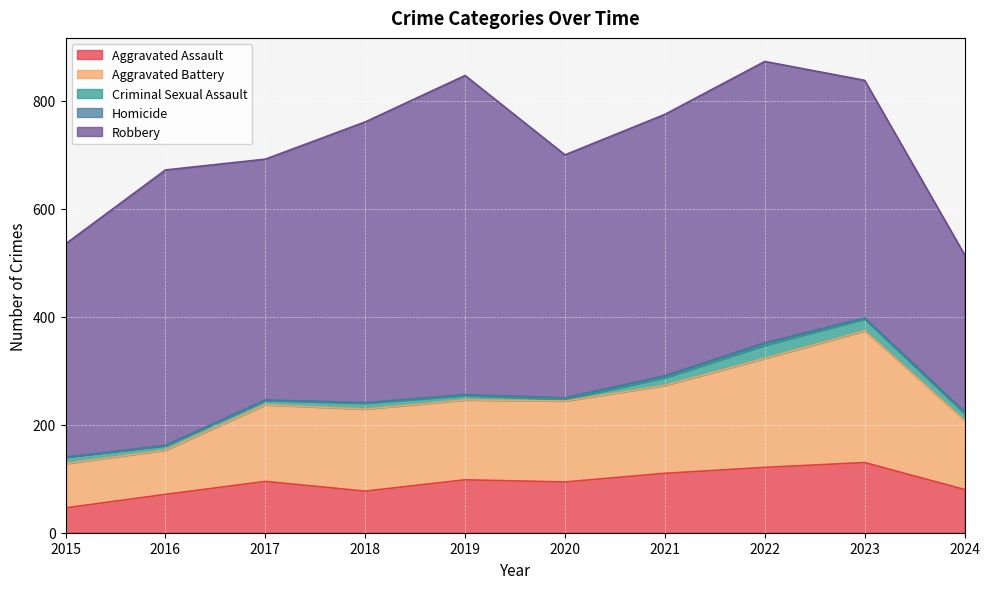

Which series has the widest spread of values?

Robbery